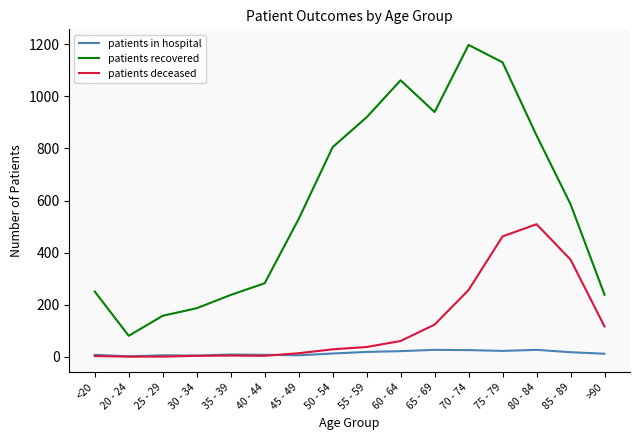

At which category is the sum across all series the highest?

75 - 79